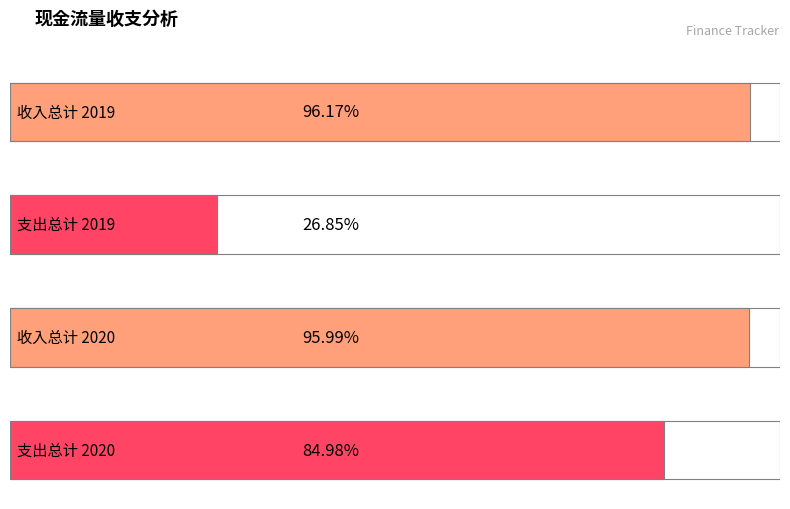

True or false: 租房开支 has a value of 24256.2 at 2019年度总计.

False